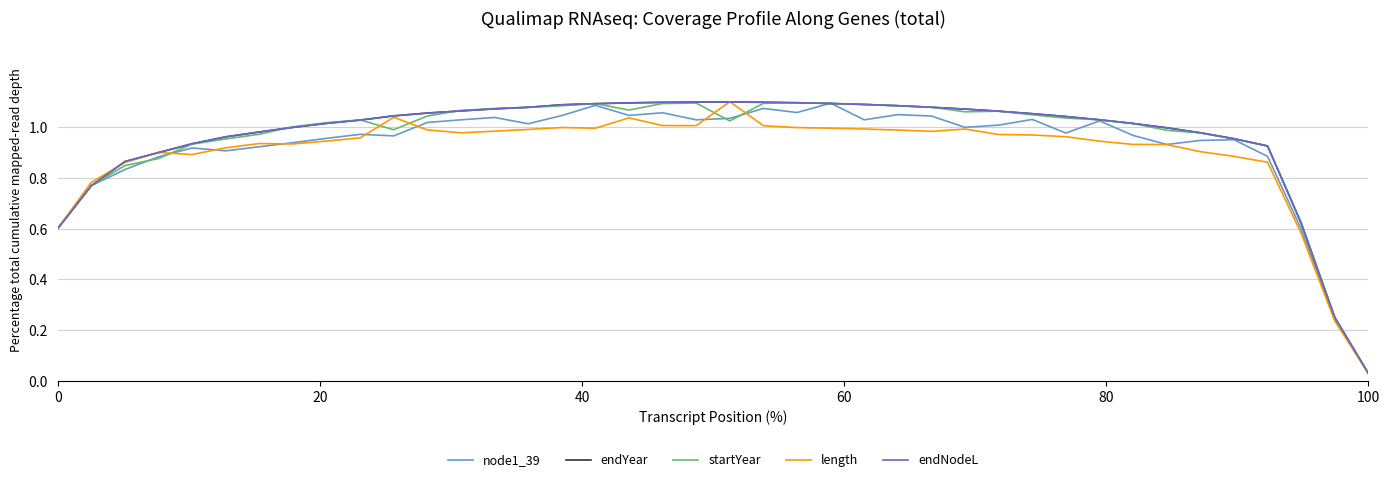

True or false: endYear and endNodeL intersect in this chart.

False